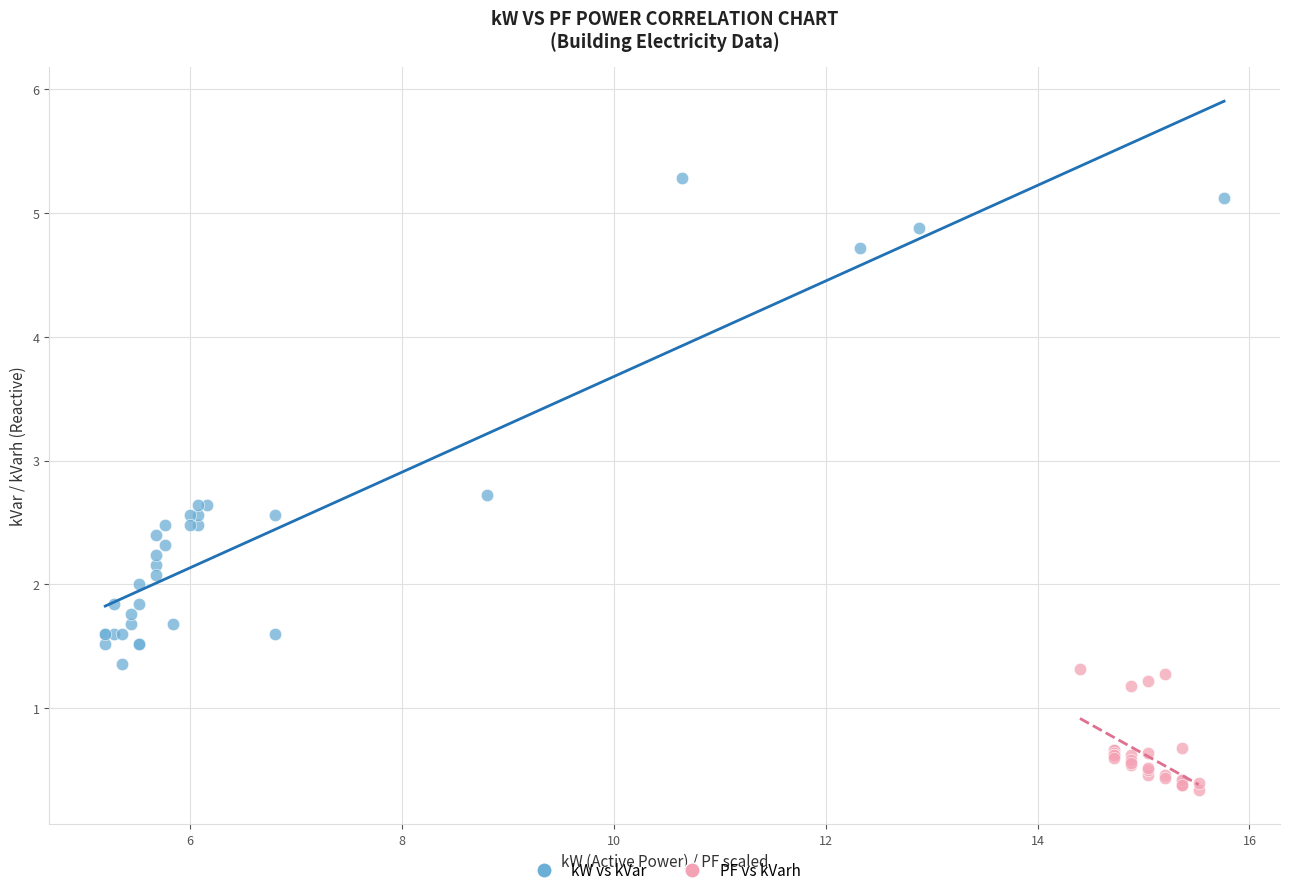

Which series contains the lowest Y value?

PF vs kVarh